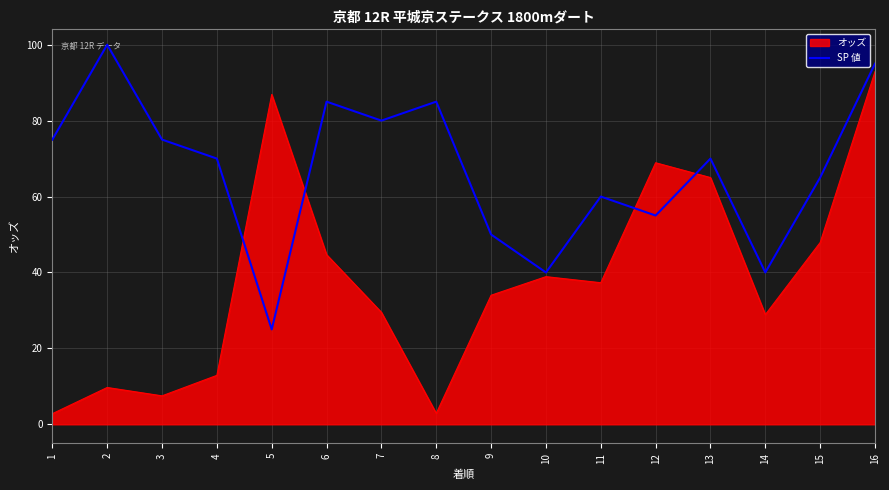

Between which two adjacent categories do SP 値 and オッズ first intersect?

4 and 5